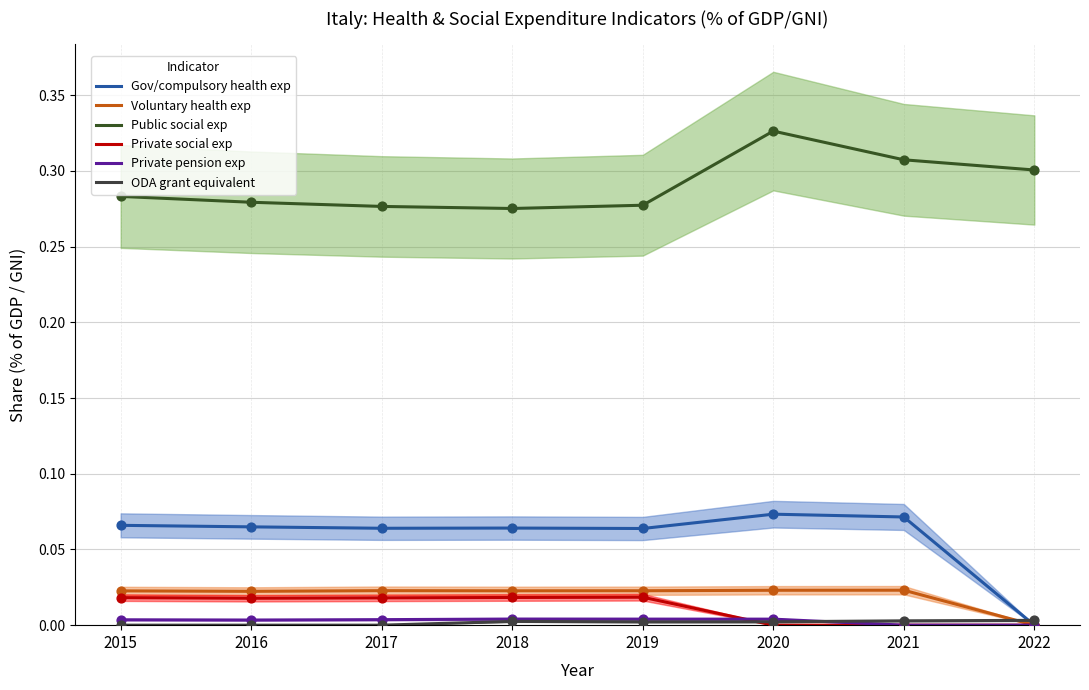

Which series reaches the maximum Y coordinate?

Public social exp